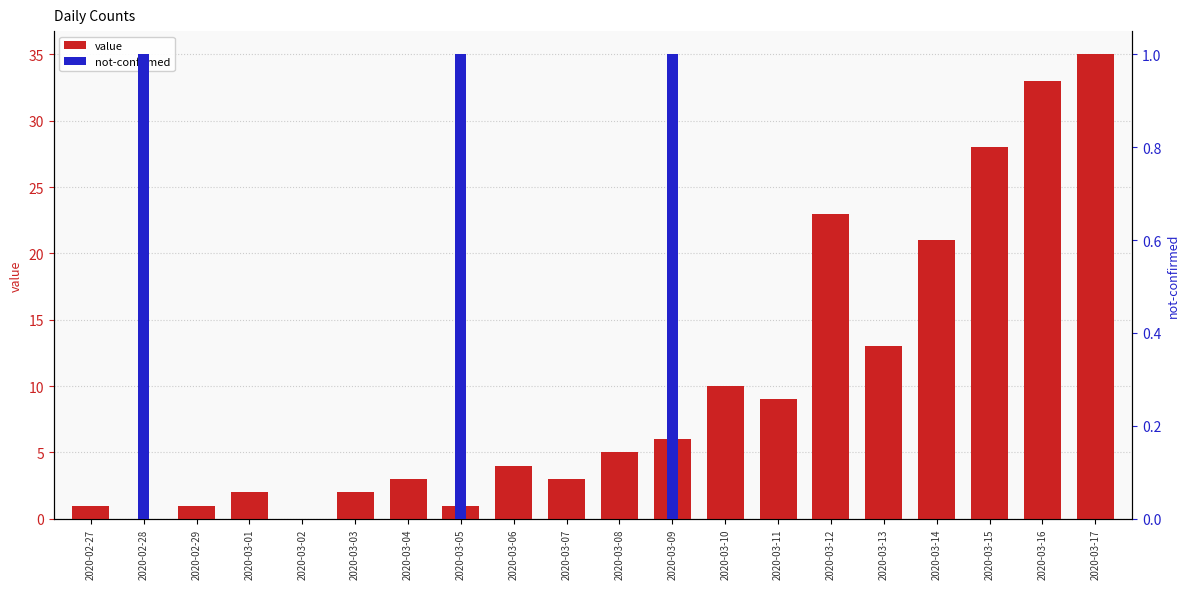

Rank the series by their maximum value, from highest to lowest.

value, not-confirmed